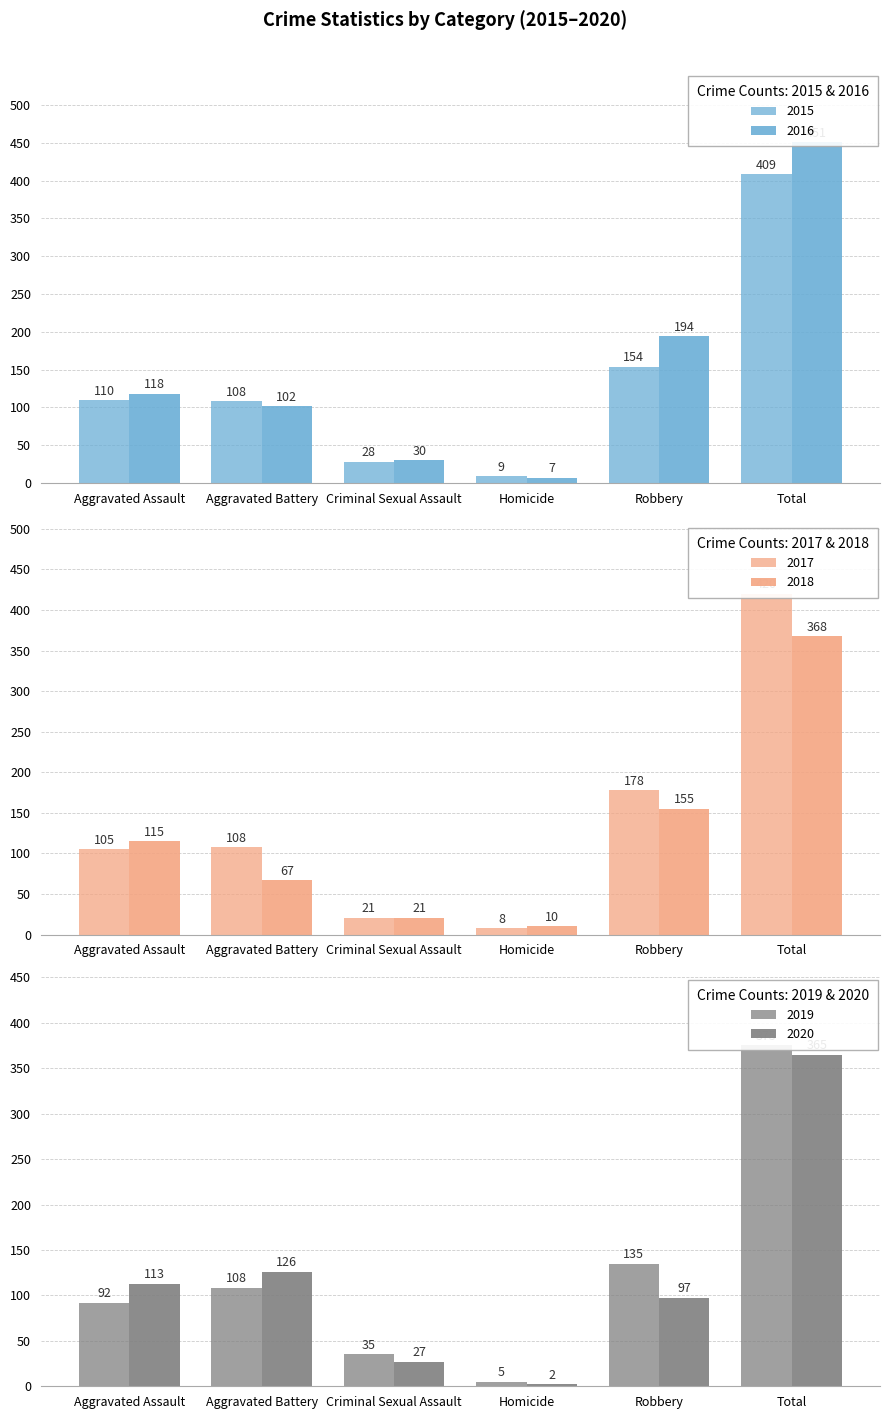

What is the spread (max minus min) of values at Aggravated Assault?

26